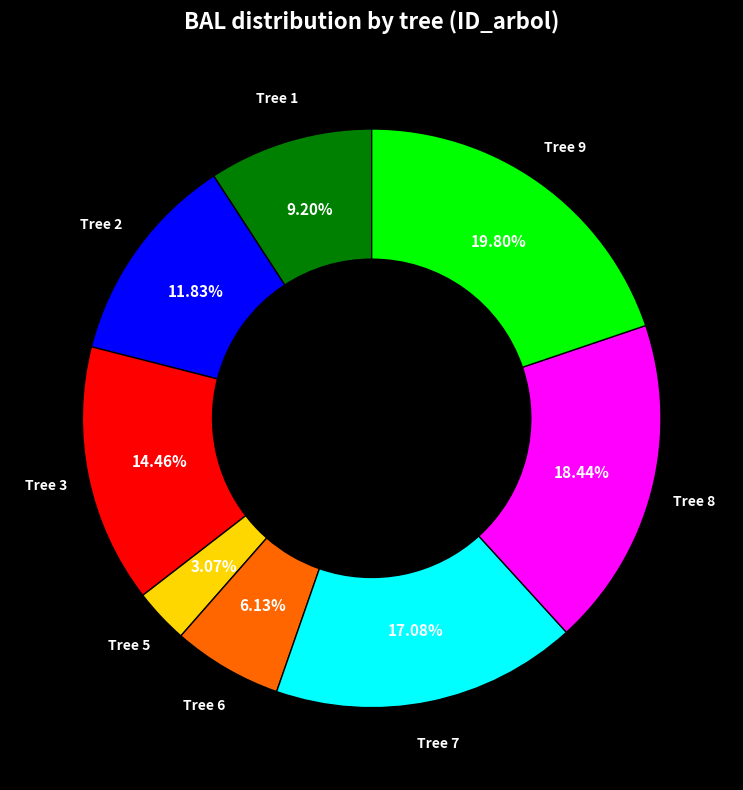

Does any single category account for the majority?

No